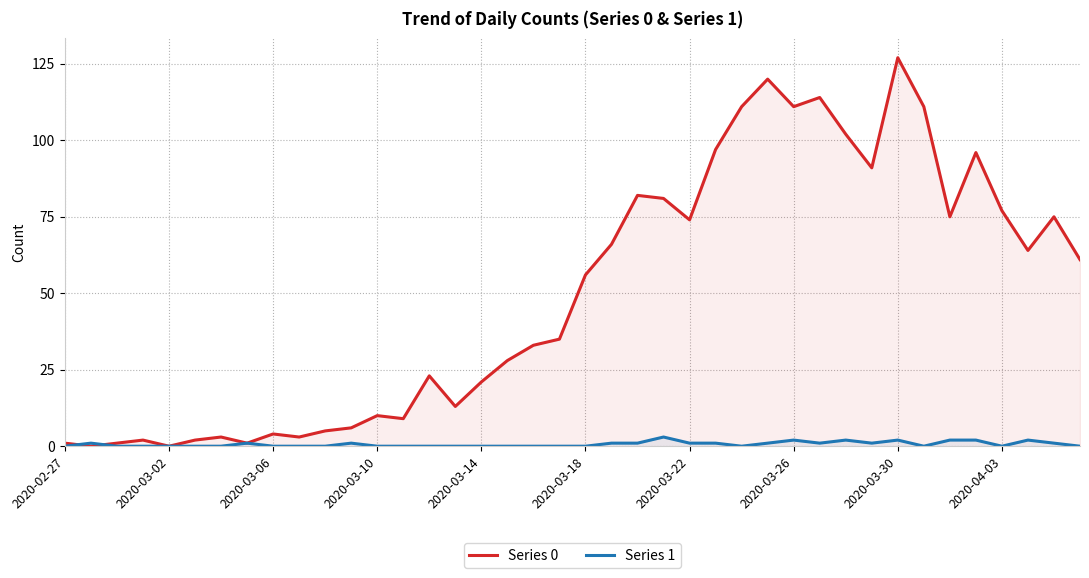

What is the average value of the Series 1 series?

1